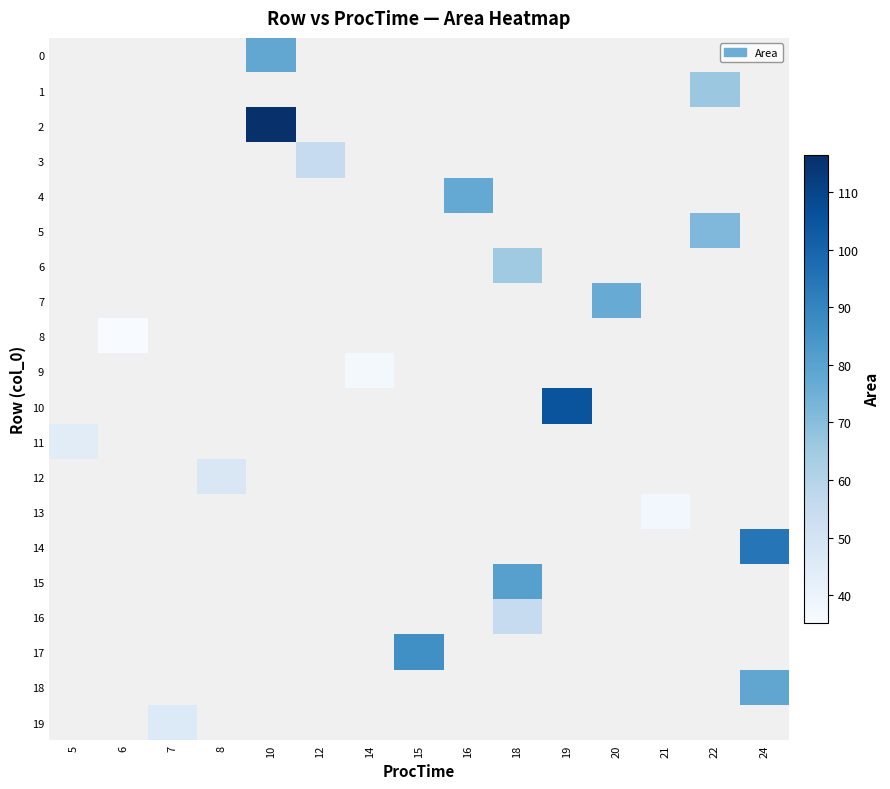

How many categories are shown in the chart?

15